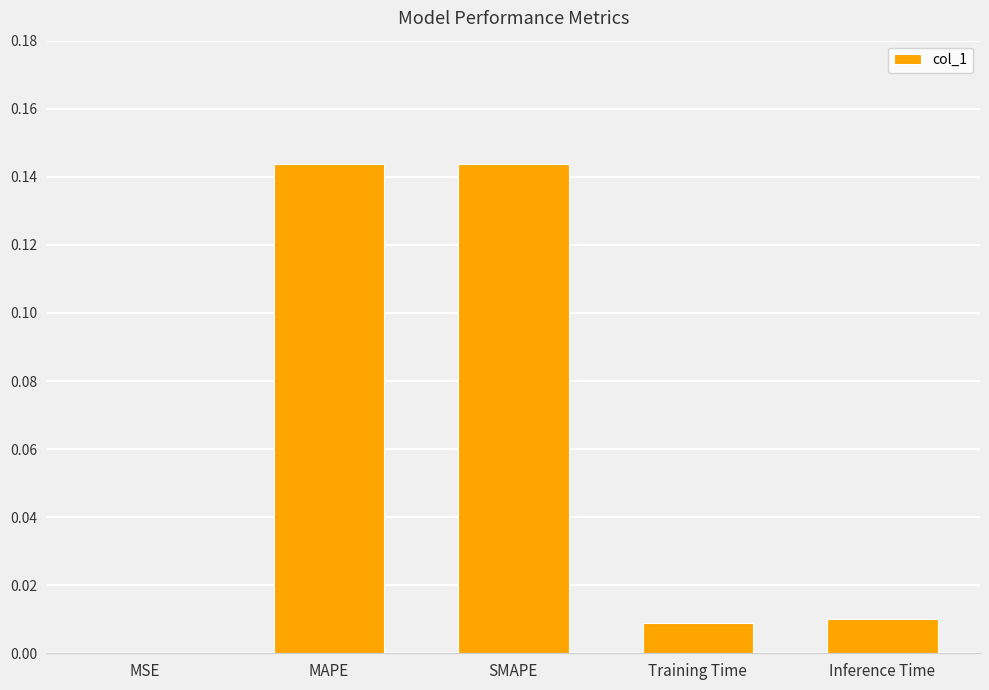

Is it true that the value at Training Time is 0.0?

True